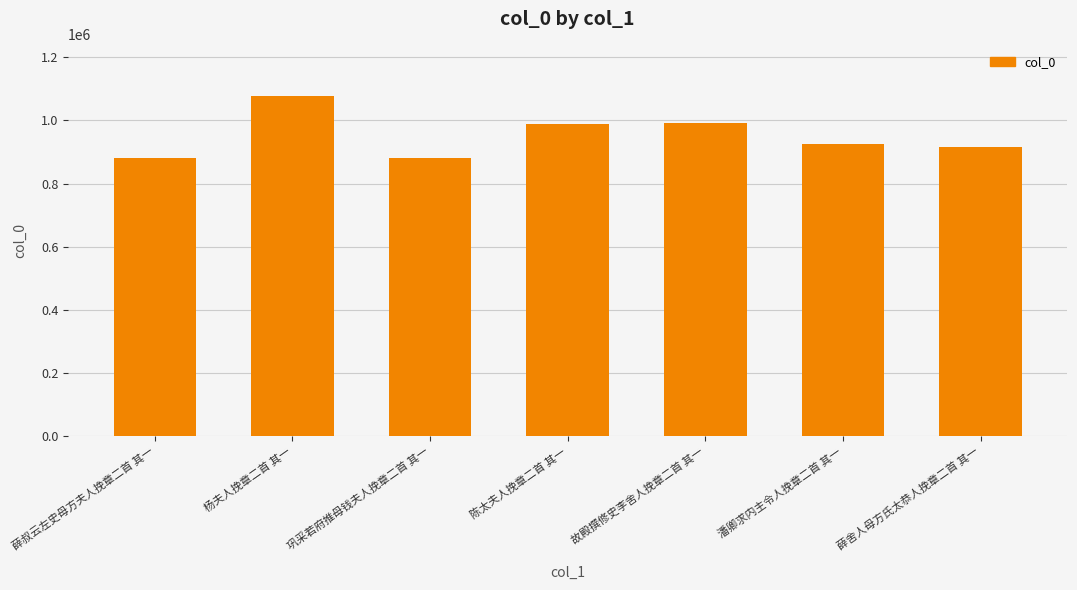

What is the smallest value displayed?

882086